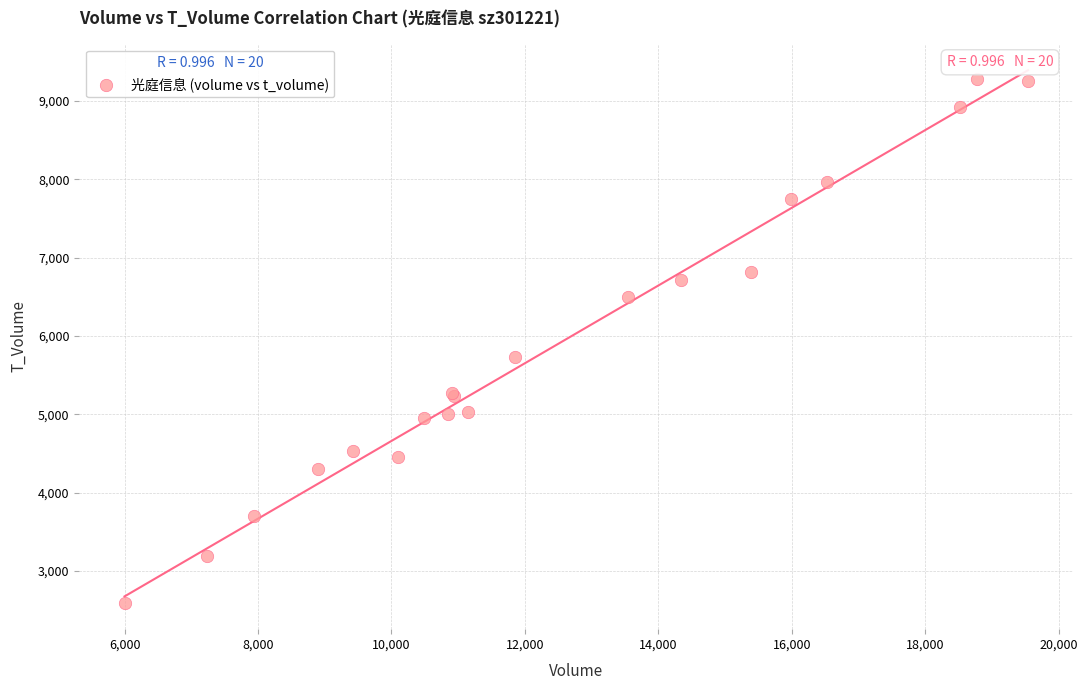

What Y value in the scatter plot is closest to 5941?

5731